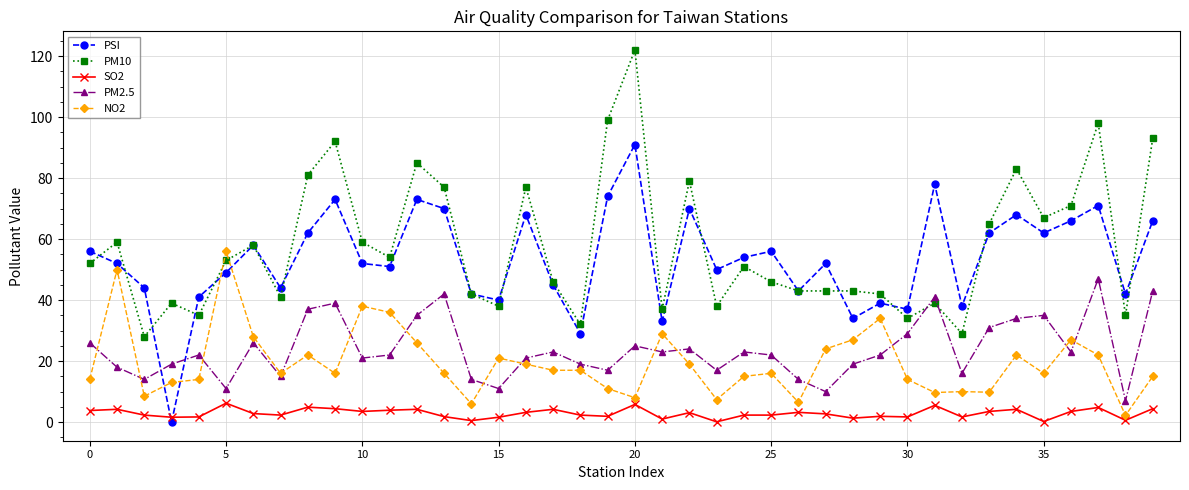

What is the maximum value shown in the chart?

122.0